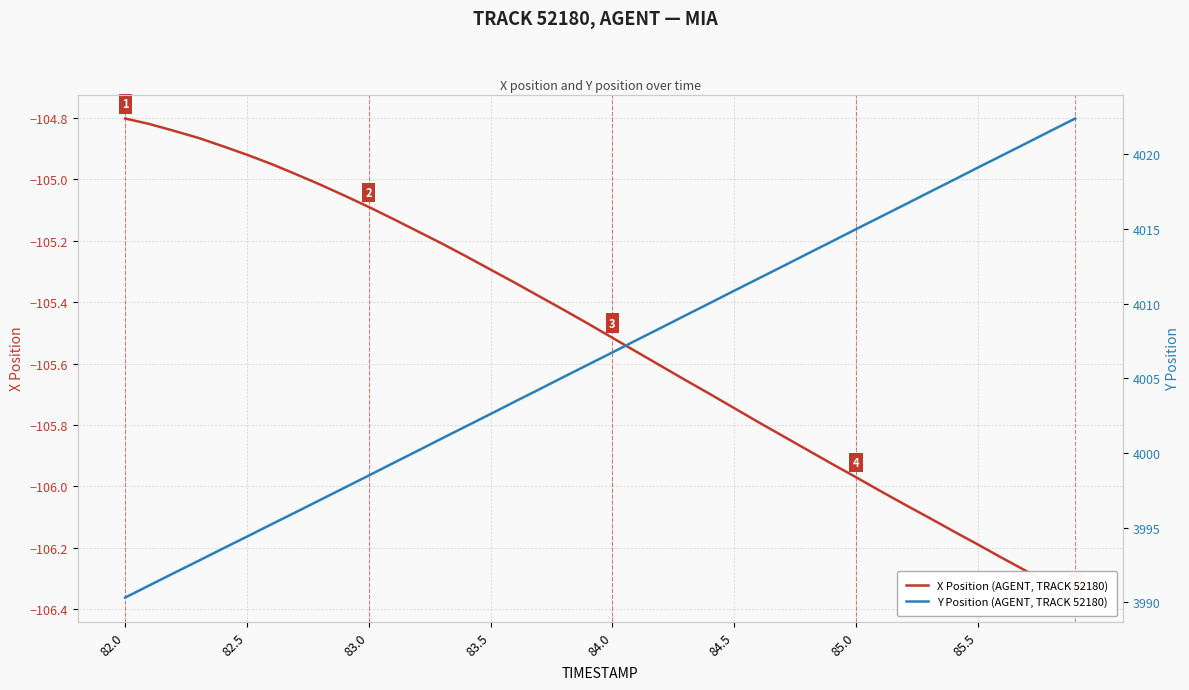

List the series in order of their overall mean, lowest first.

X Position (AGENT, TRACK 52180), Y Position (AGENT, TRACK 52180)